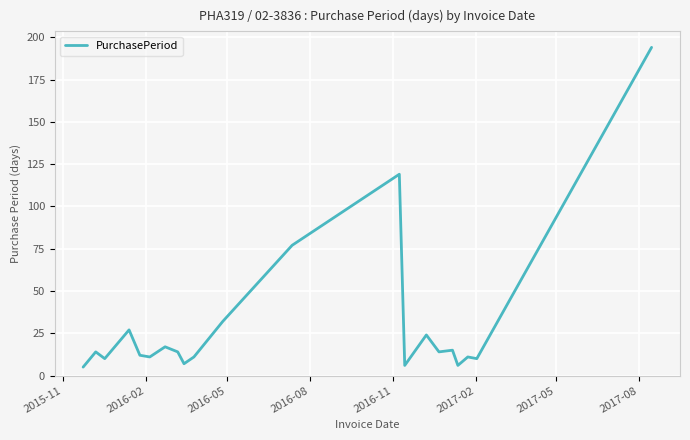

What is the greatest value displayed?

194